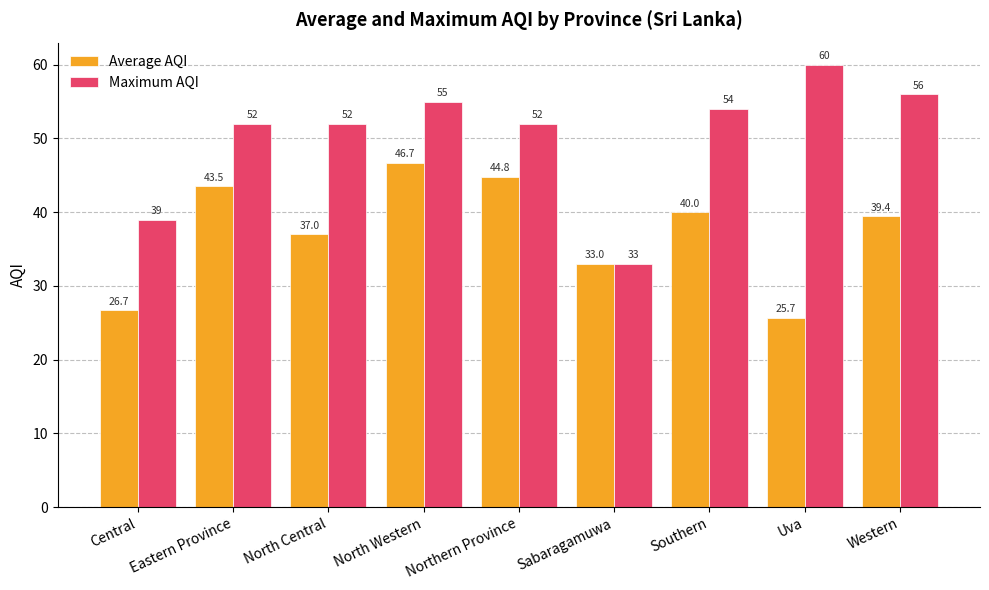

At which category is the sum across all series the highest?

North Western